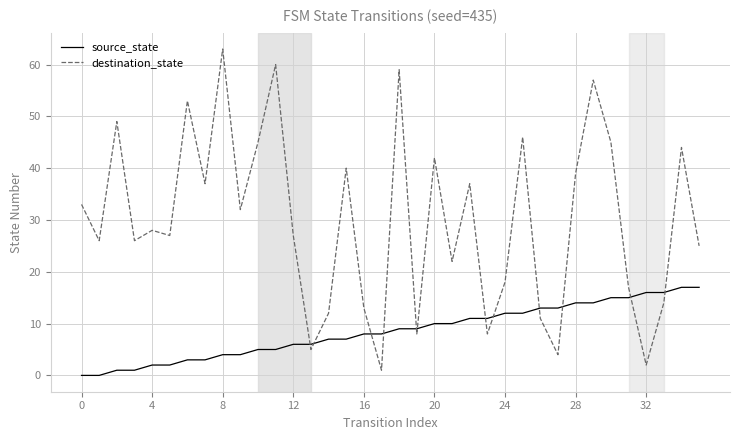

What is the greatest value displayed?

63